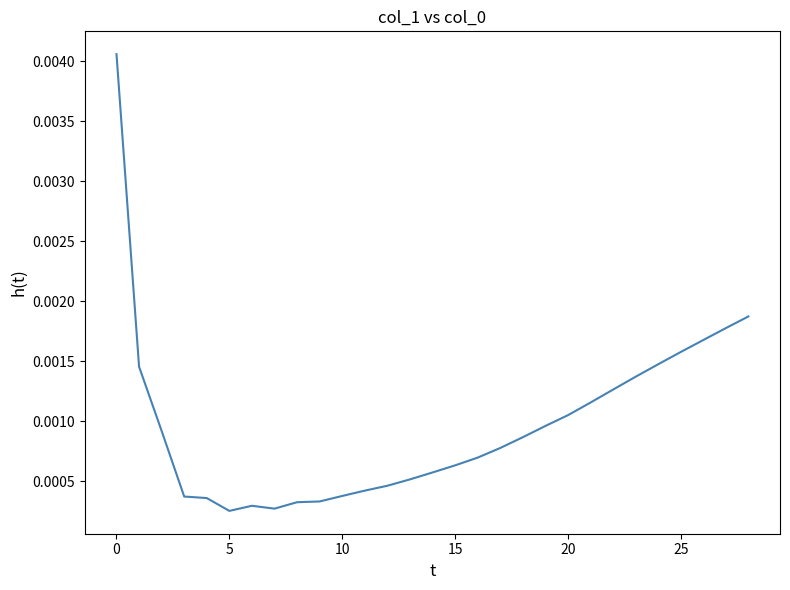

How many points are lower than both their immediate neighbors (excluding endpoints)?

2